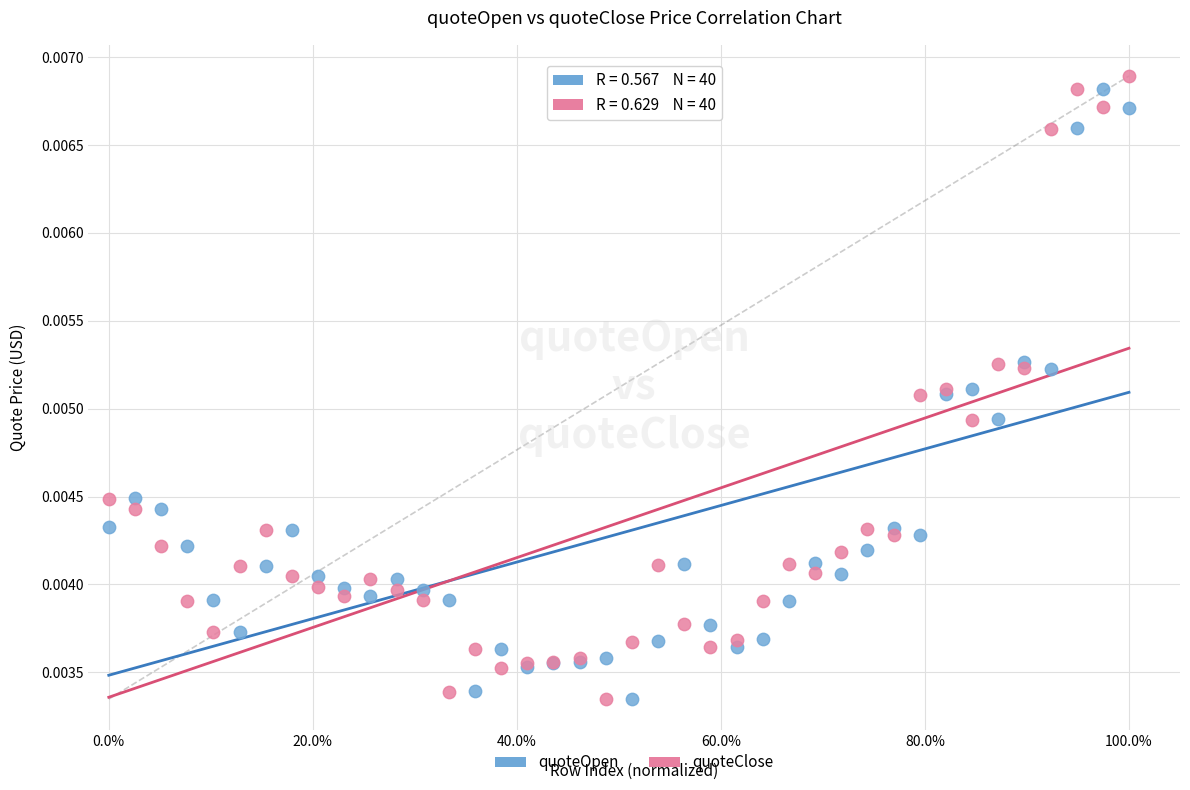

Which series has the widest spread of Y values?

quoteClose